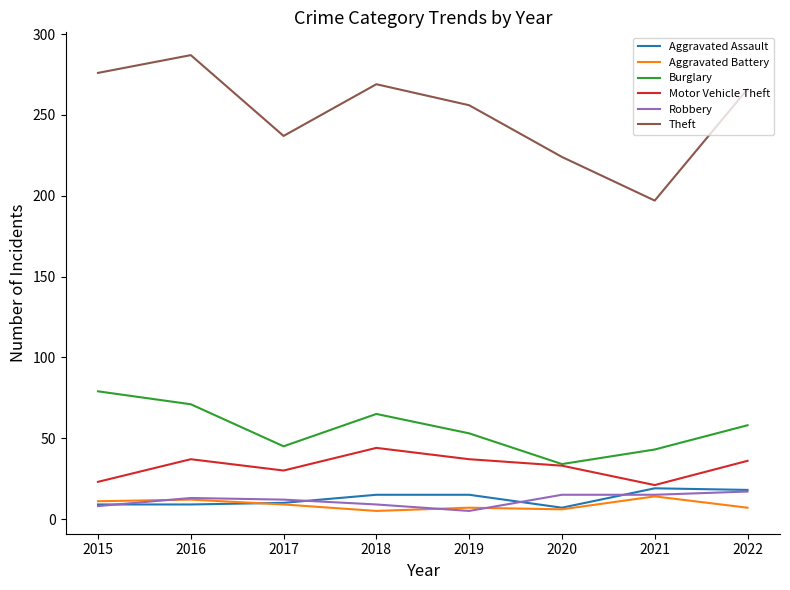

What is the minimum value shown in the chart?

5